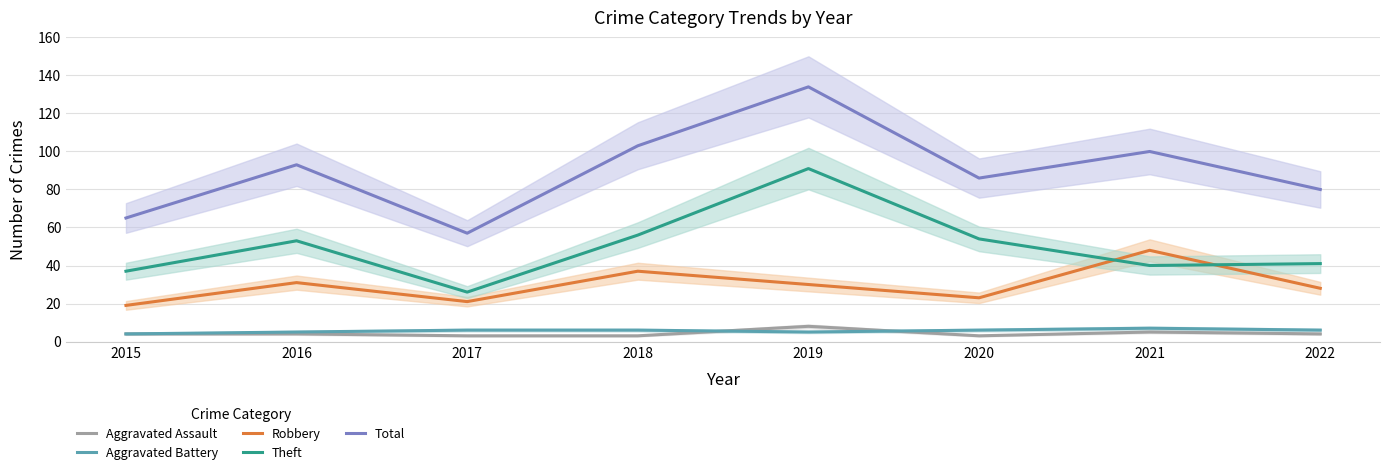

Reading left to right, transcribe all the data shown in this chart.

Aggravated Assault: 2015=4	2016=4	2017=3	2018=3	2019=8	2020=3	2021=5	2022=4
Aggravated Battery: 2015=4	2016=5	2017=6	2018=6	2019=5	2020=6	2021=7	2022=6
Robbery: 2015=19	2016=31	2017=21	2018=37	2019=30	2020=23	2021=48	2022=28
Theft: 2015=37	2016=53	2017=26	2018=56	2019=91	2020=54	2021=40	2022=41
Total: 2015=65	2016=93	2017=57	2018=103	2019=134	2020=86	2021=100	2022=80